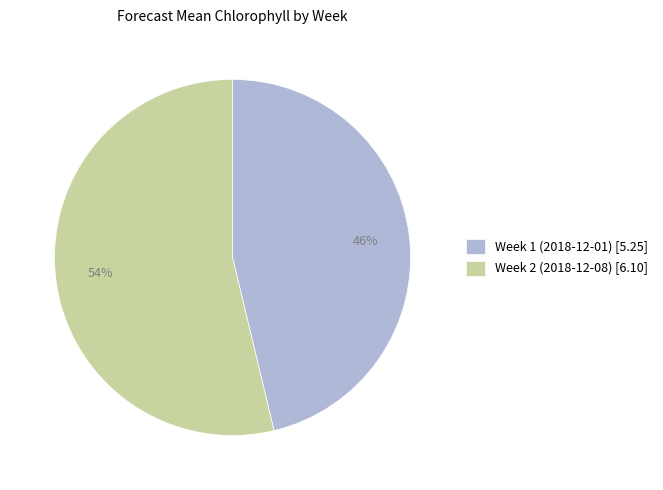

Is Week 1 (2018-12-01) the majority of the pie?

No